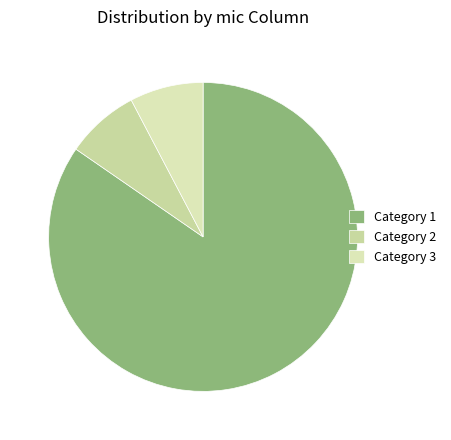

Count the number of slices in the pie.

3